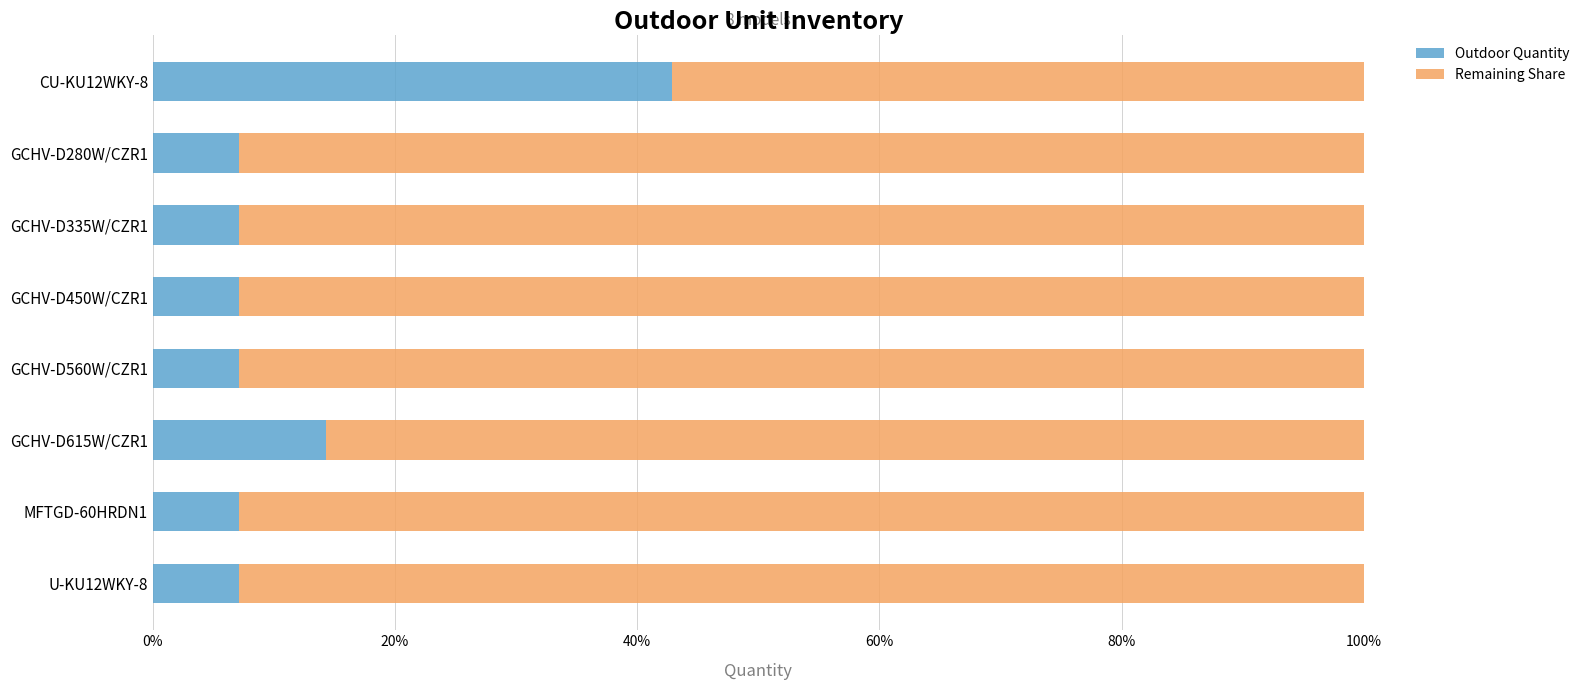

At which label is Outdoor Quantity closest to 25?

GCHV-D615W/CZR1